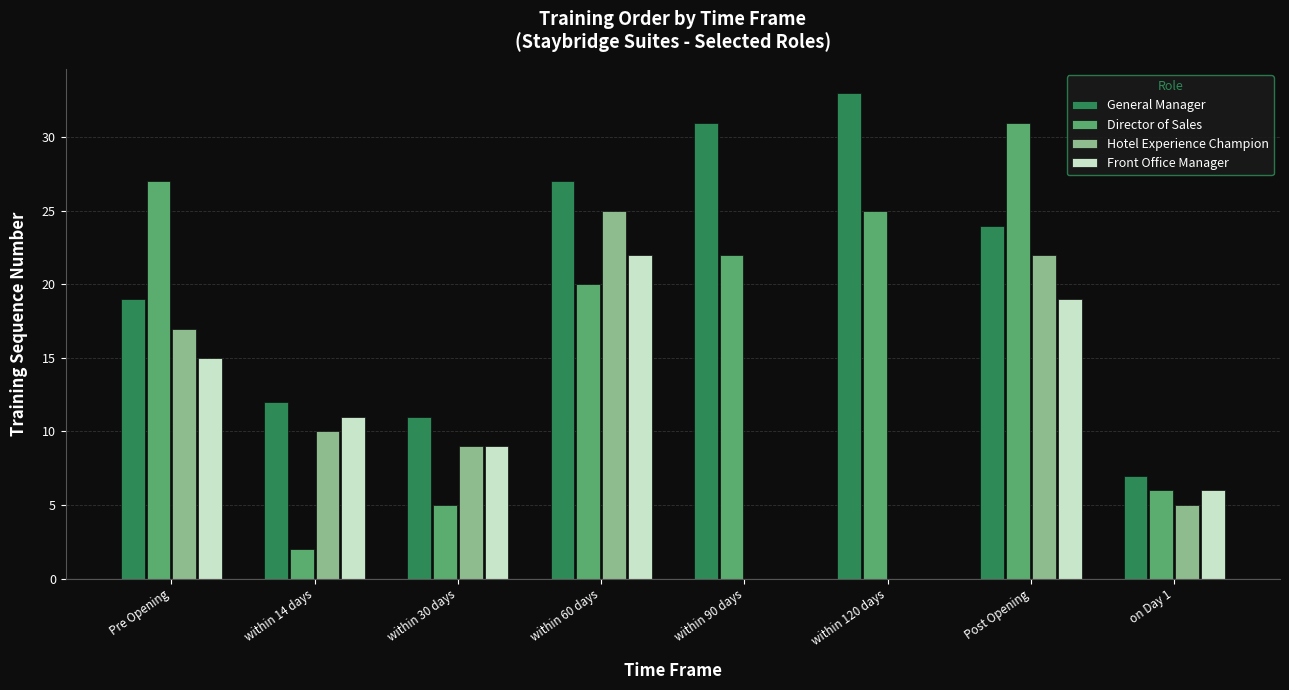

How many categories are shown in the chart?

8